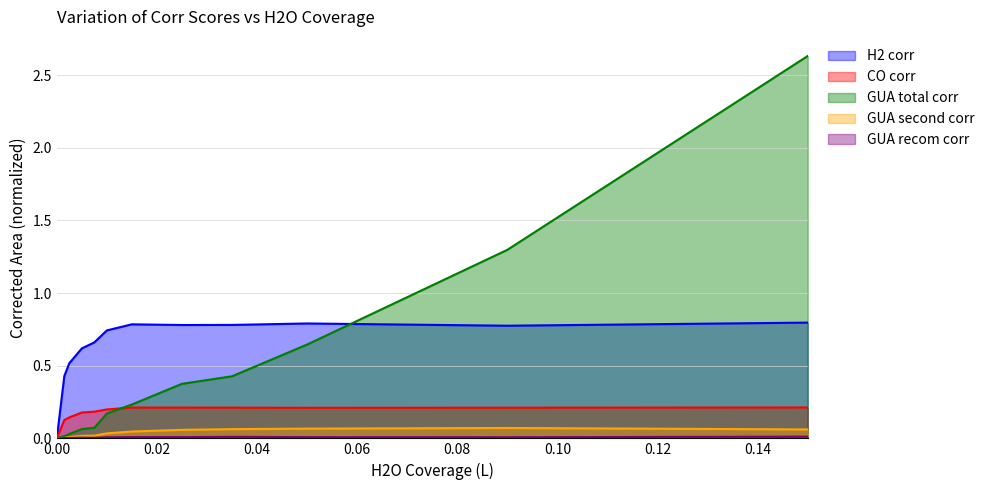

True or false: GUA recom corr has a value of 0.0 at 0.035.

False